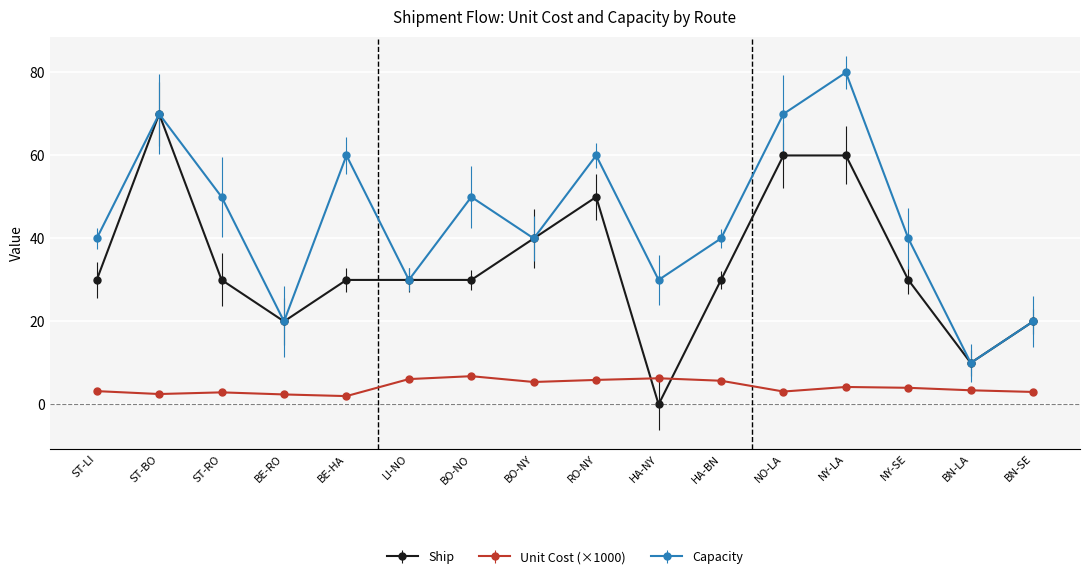

Which series has the largest total across all categories?

Capacity